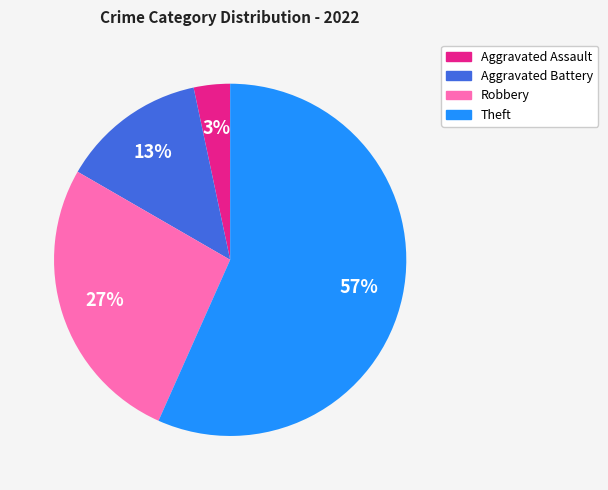

Which slice is the largest?

Theft